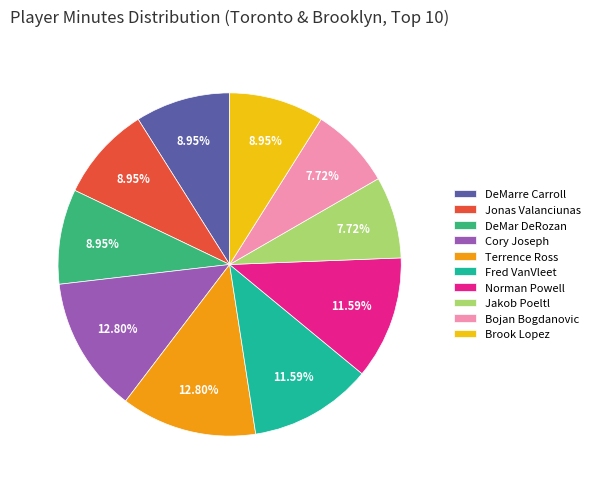

Which has a higher value, DeMarre Carroll or Norman Powell?

Norman Powell